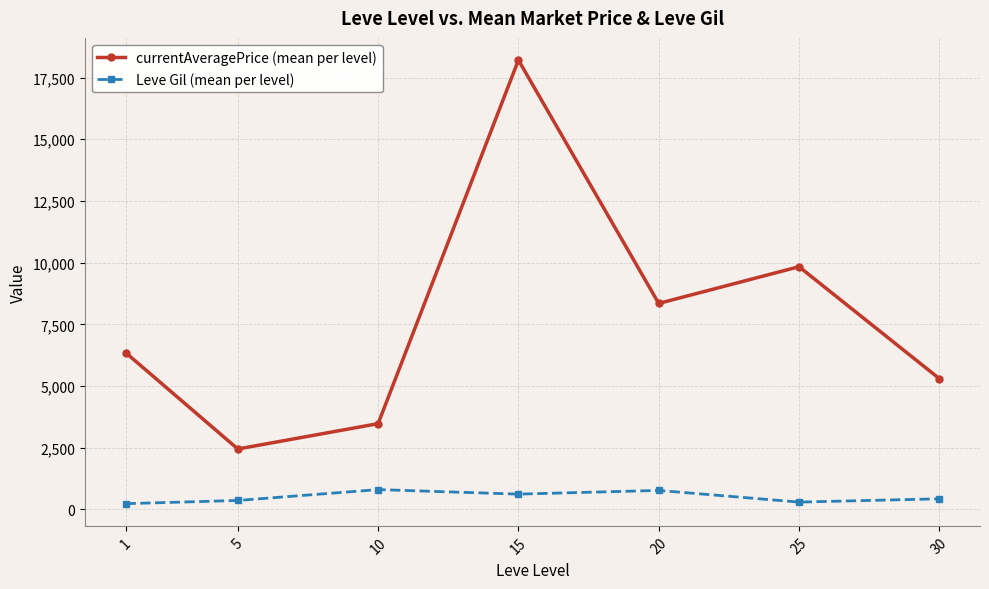

What is the difference between the highest and lowest values at 1?

6123.2